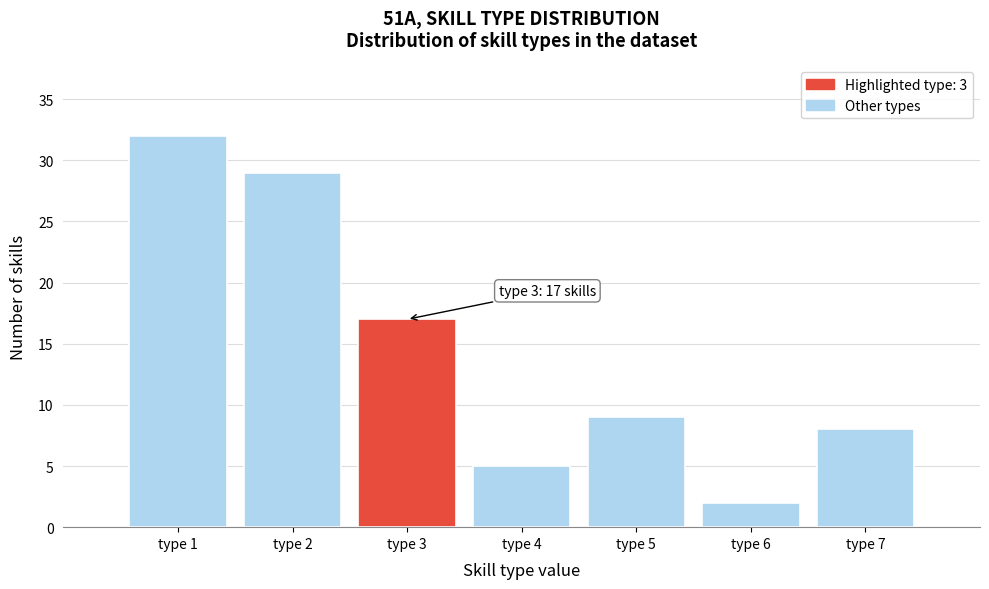

Which range on the x-axis has the tallest bar?

0.5 to 1.5